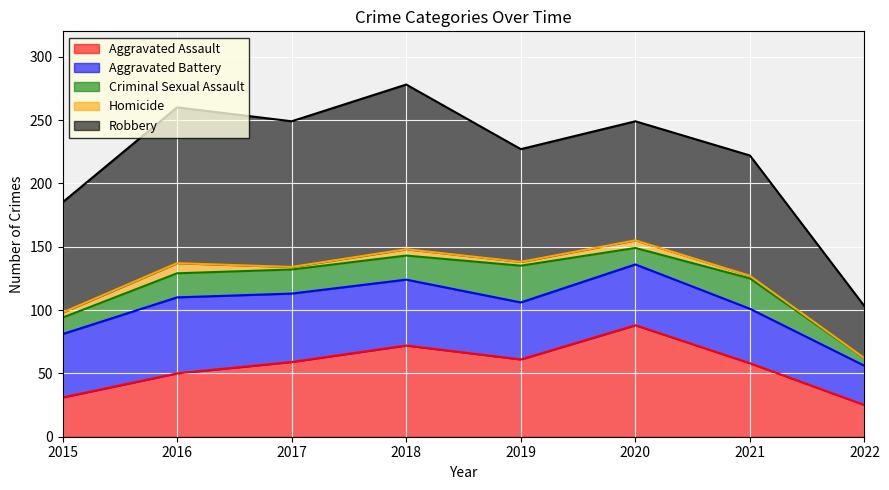

Reading left to right, what are all the values shown in this chart?

Aggravated Assault: 31	50	59	72	61	88	58	25
Aggravated Battery: 50	60	54	52	45	48	43	31
Criminal Sexual Assault: 13	19	19	19	29	13	24	6
Homicide: 4	8	2	5	3	6	2	0
Robbery: 87	123	115	130	89	94	95	41